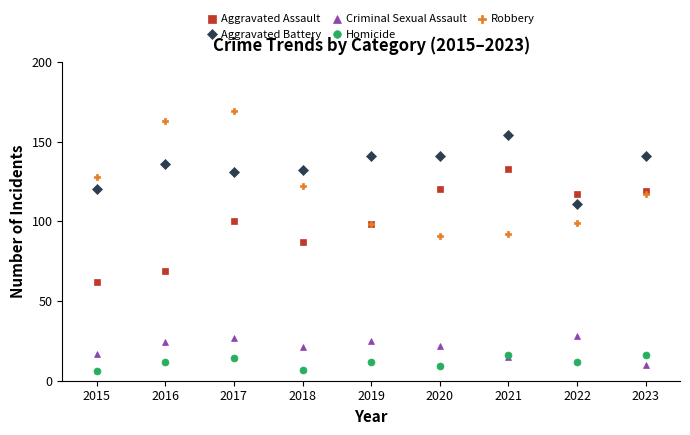

True or false: Robbery and Homicide cross at least once.

False